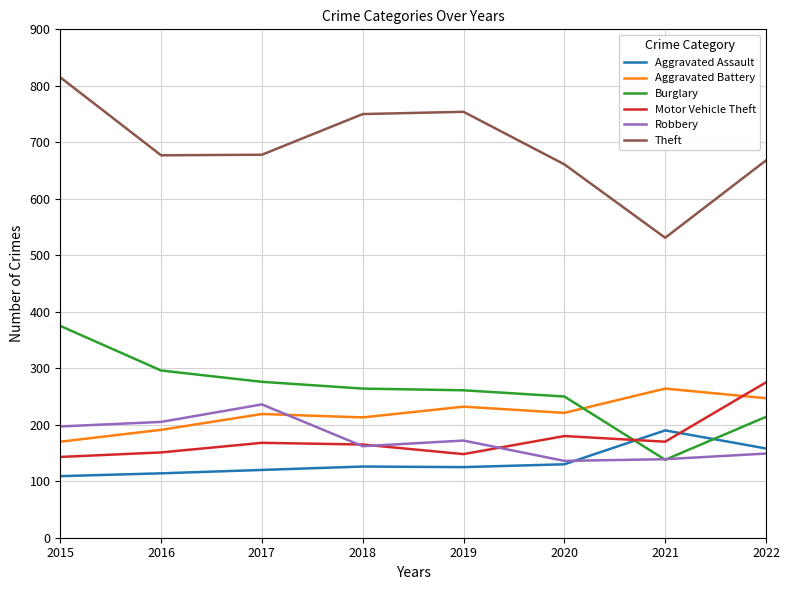

What is the difference between the highest and lowest values at 2019?

629